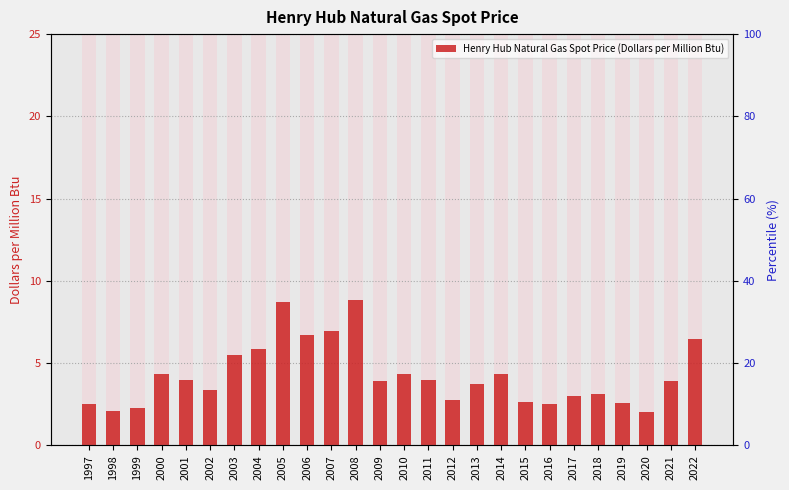

List the labels in order of value, largest first.

2008, 2005, 2007, 2006, 2022, 2004, 2003, 2010, 2014, 2000, 2011, 2001, 2009, 2021, 2013, 2002, 2018, 2017, 2012, 2015, 2019, 2016, 1997, 1999, 1998, 2020